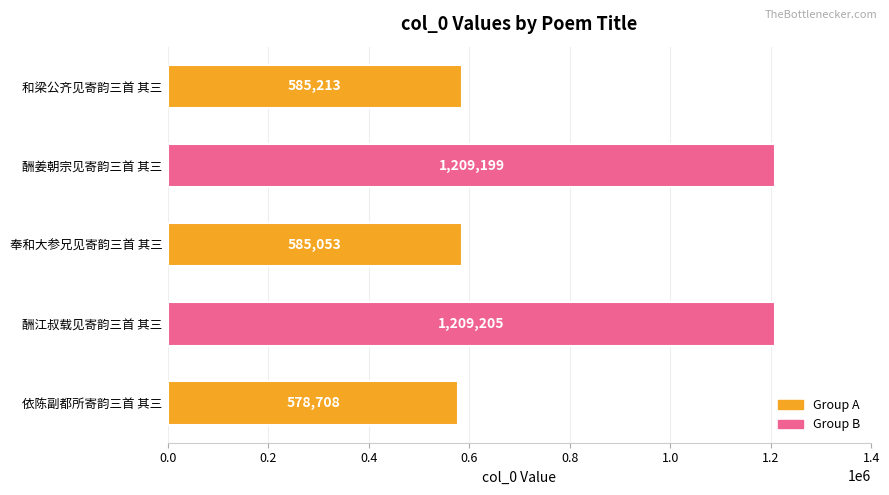

What is the change in value from 酬江叔载见寄韵三首 其三 to 奉和大参兄见寄韵三首 其三?

-624152